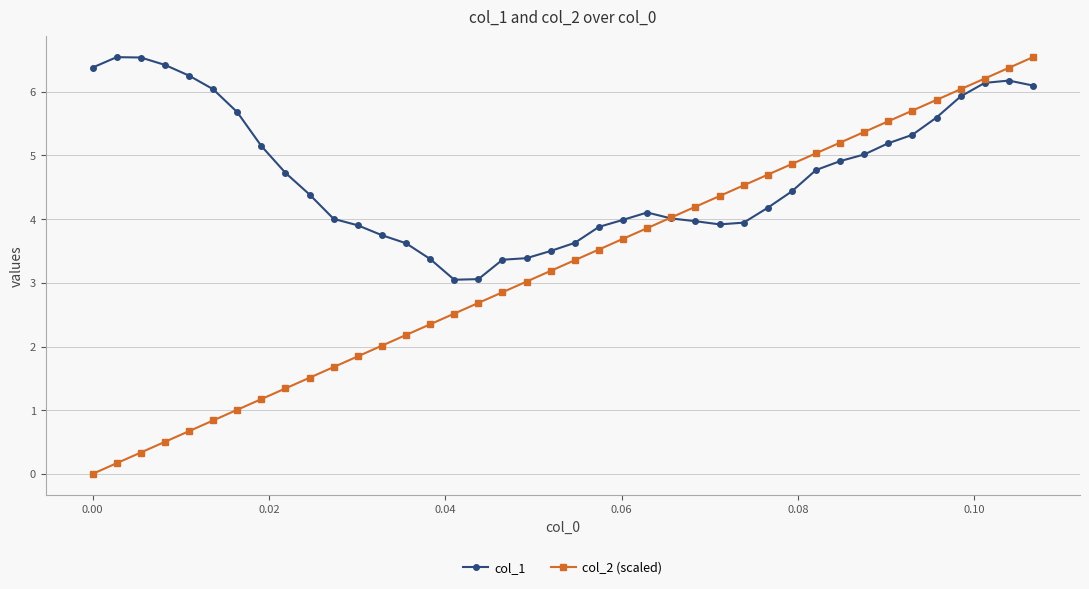

What are all the series names shown in the legend?

col_1, col_2 (scaled)